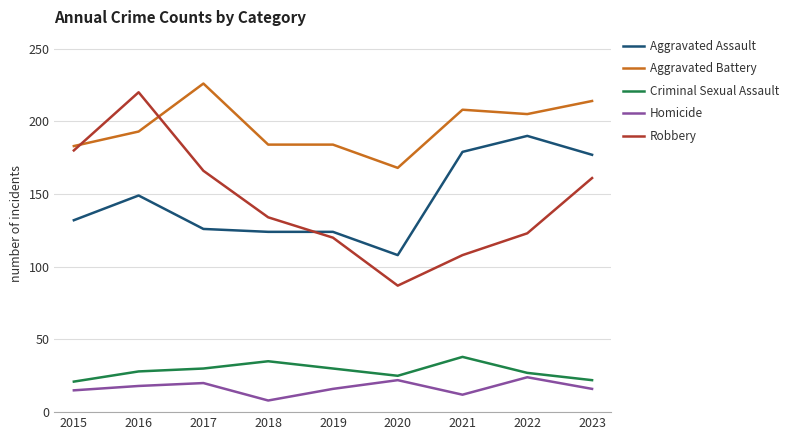

How many interior local valleys does the Robbery series have?

1